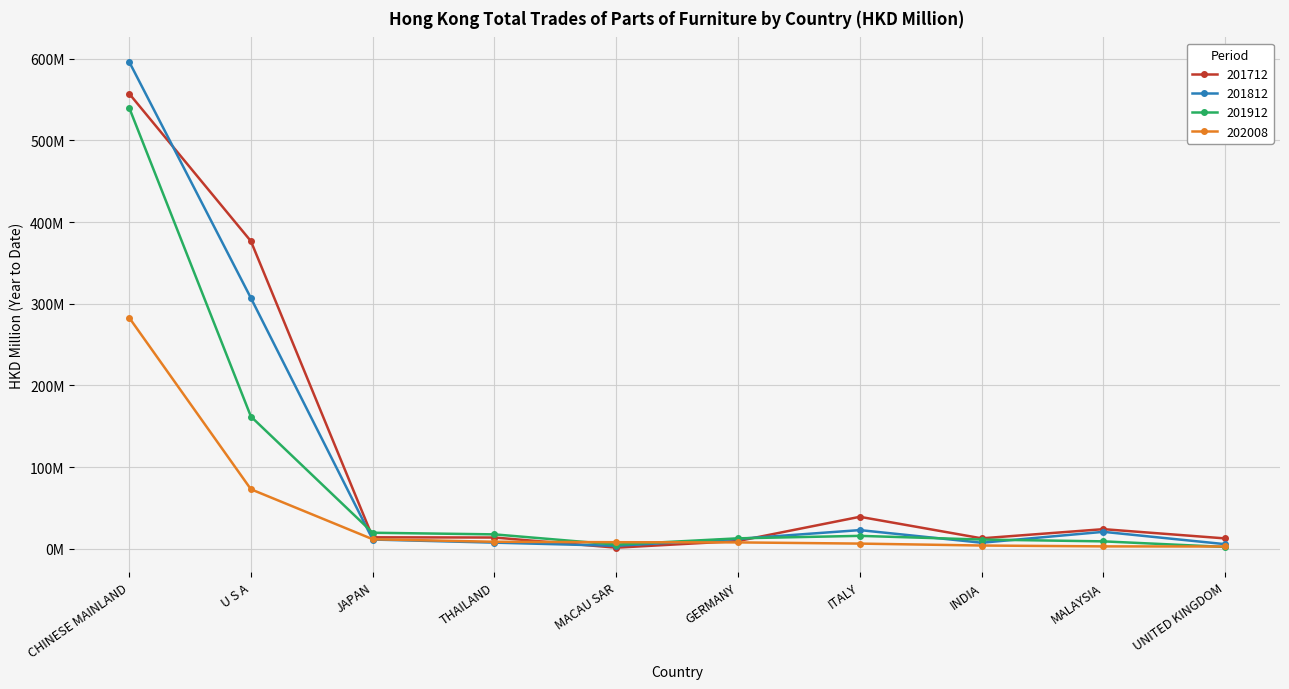

Between INDIA and U S A, which is larger?

U S A